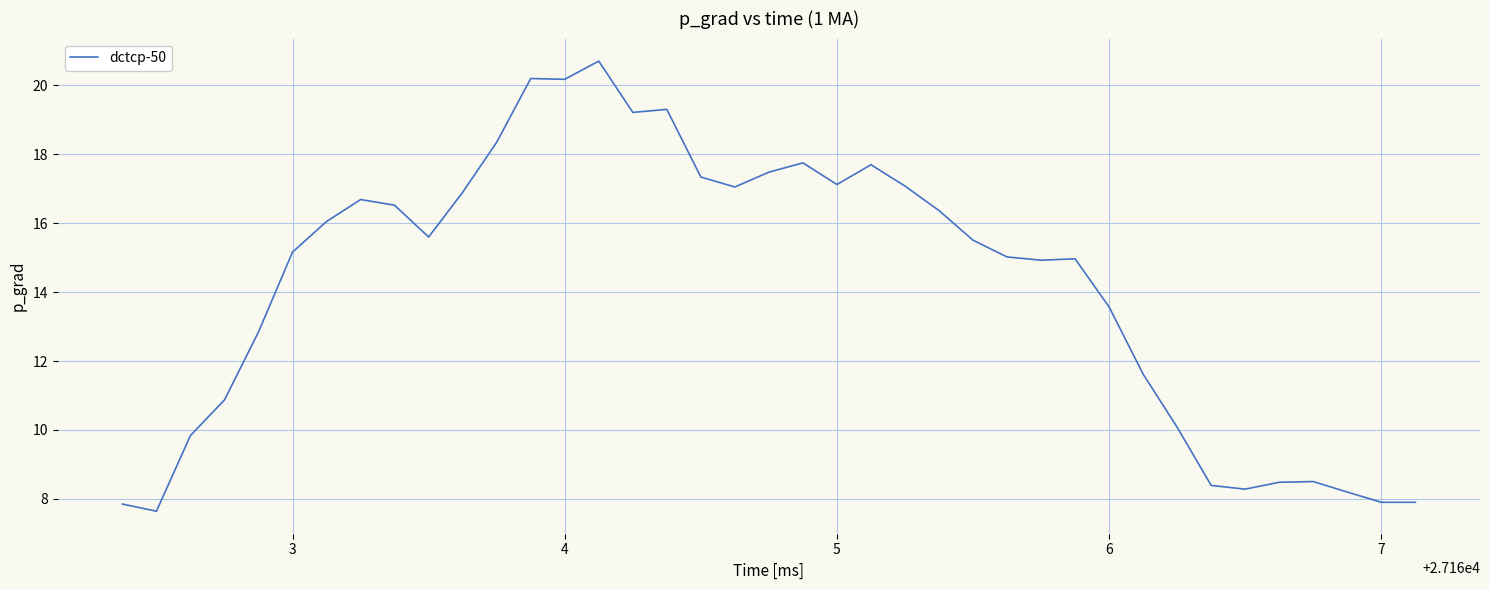

What is the maximum value shown in the chart?

20.7